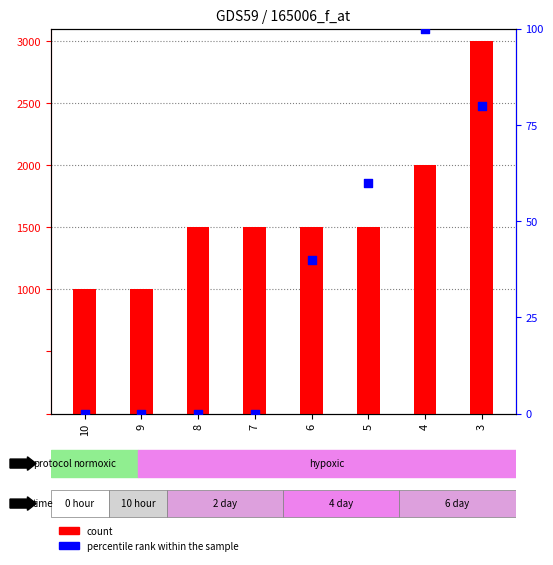

What is the total value across all series at 3?

3080